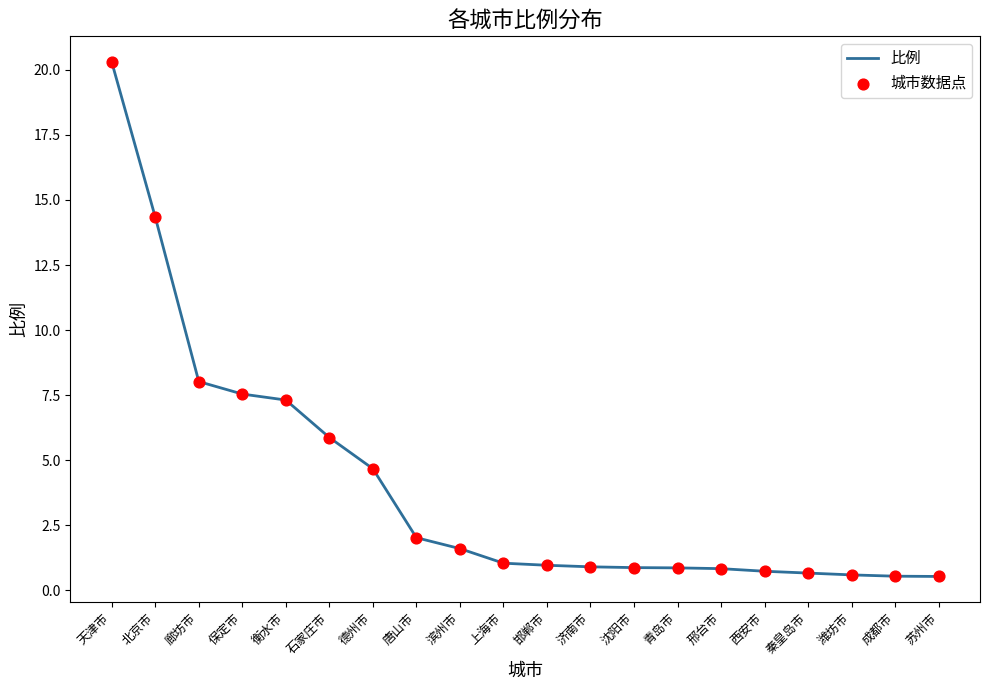

What position from the right is 沈阳市?

8